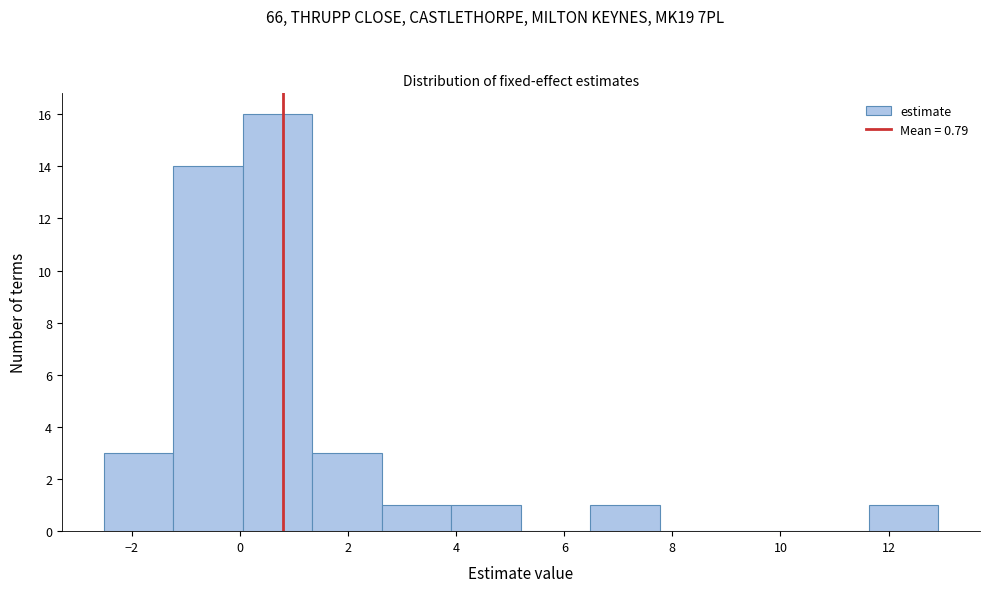

What is the height of the bar covering -1.2 to 0.0 on the x-axis? Neither the bar edges nor the heights are printed on the chart, so give them approximately, as read against the axes.

14